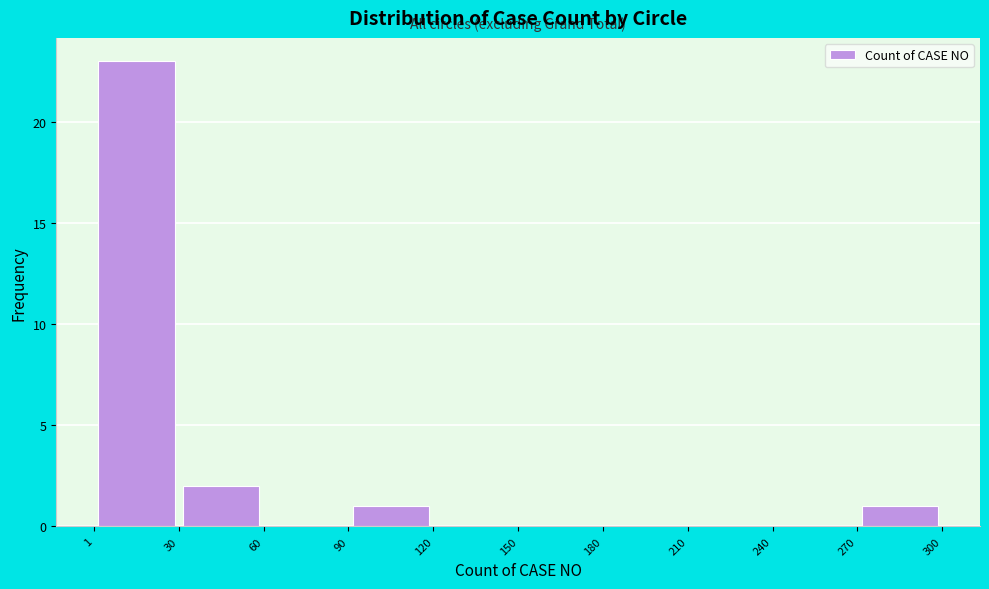

Reading left to right, transcribe this chart: for each bar, give the range it covers on the x-axis and its height. The values are not printed on the chart, so give them approximately, as read against the axis.

1 to 30: 23
30 to 60: 2
60 to 90: 0
90 to 120: 1
120 to 150: 0
150 to 180: 0
180 to 210: 0
210 to 240: 0
240 to 270: 0
270 to 300: 1